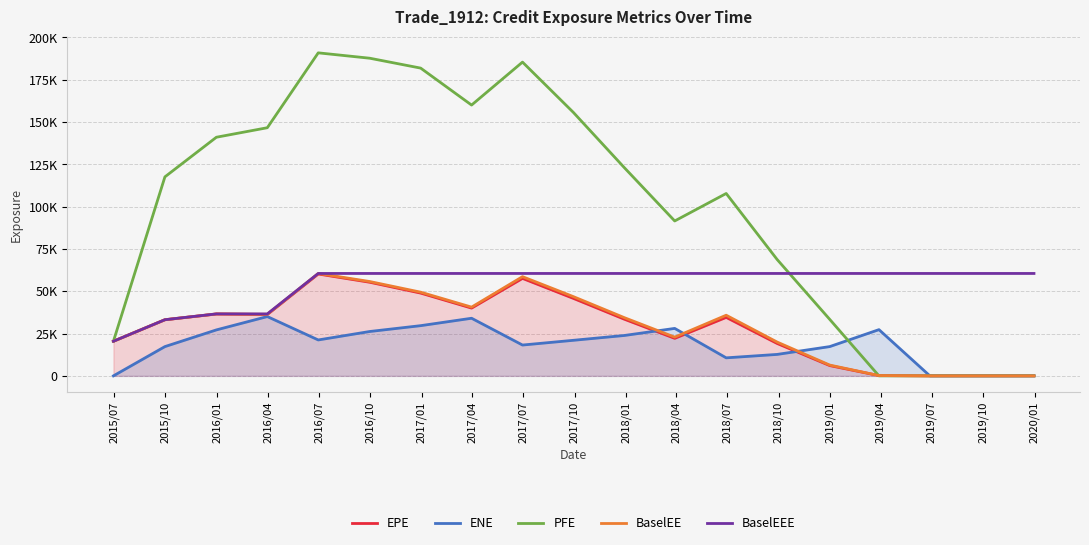

At how many categories does at least one series exceed 45807?

18